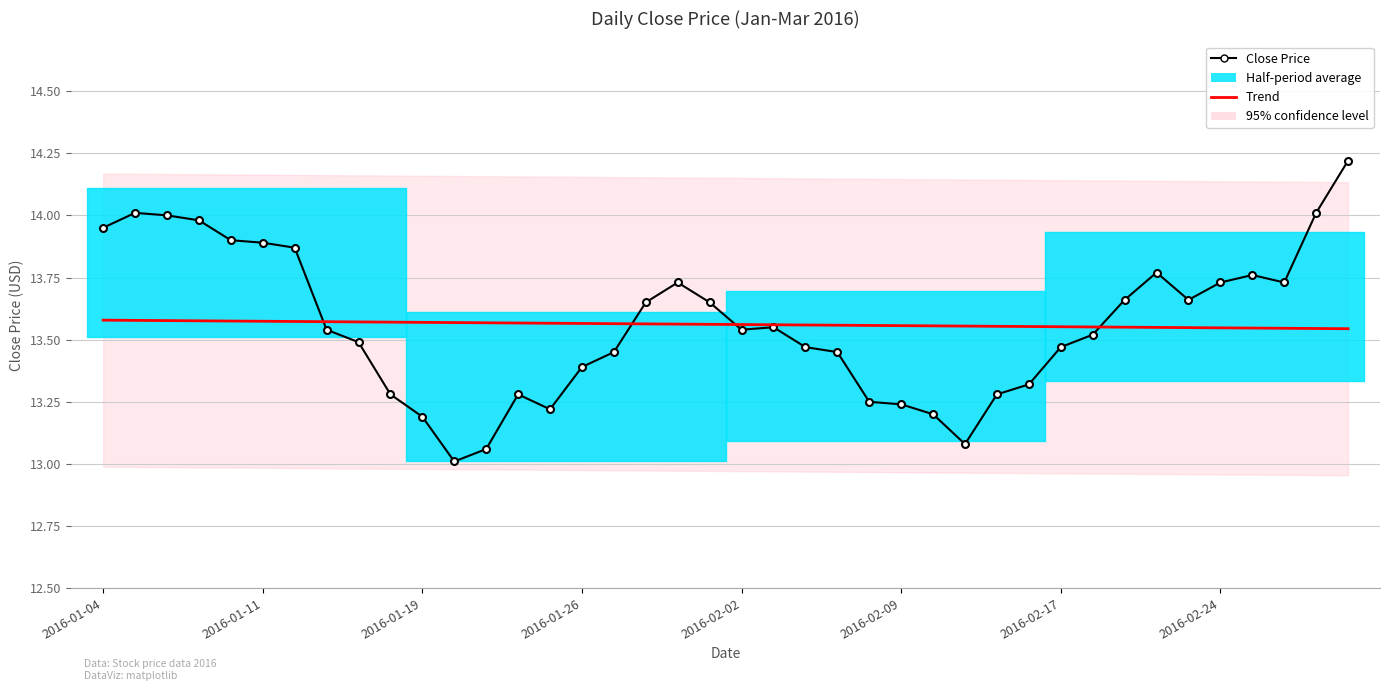

True or false: Close Price has a value of 13.2 at 26.

True